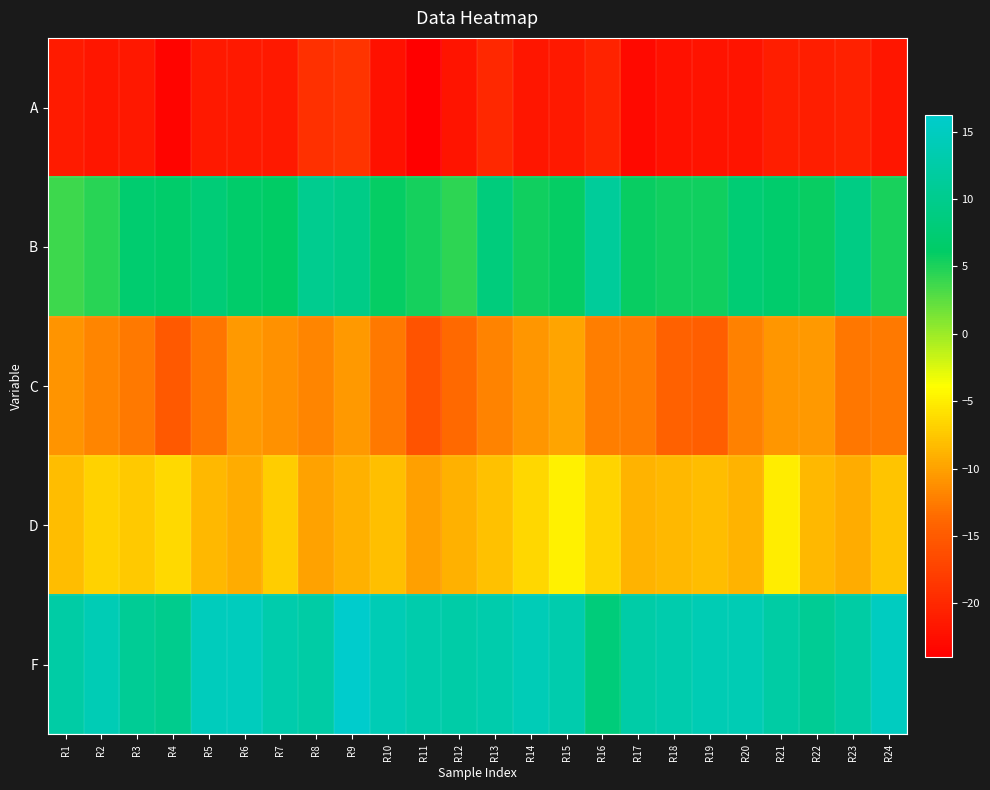

How many data points does each series have?

24